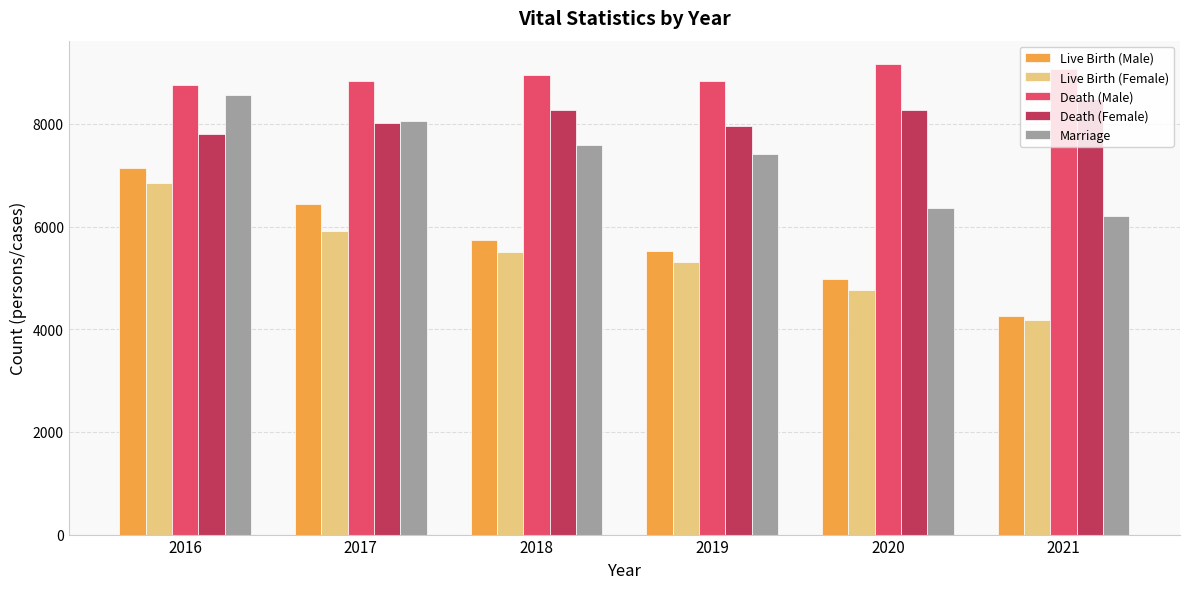

What is the average value of the Live Birth (Male) series?

5678